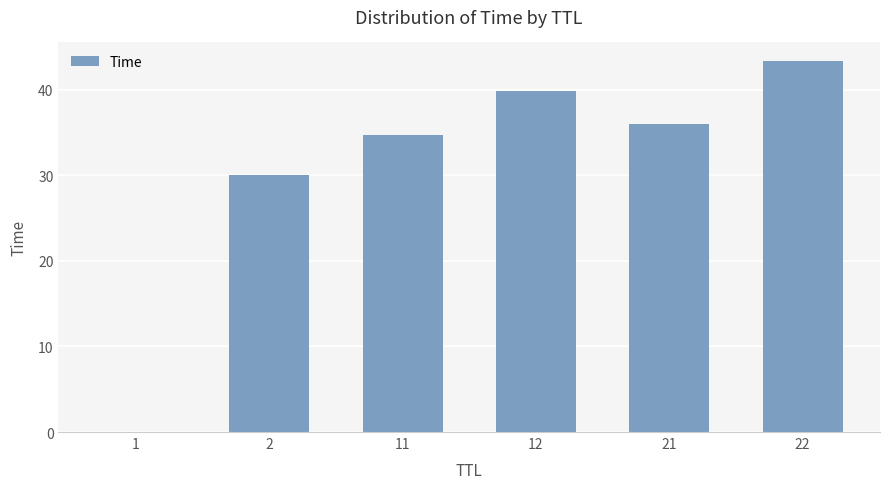

The chart shows a value of 61.8 at 21. True or false?

False